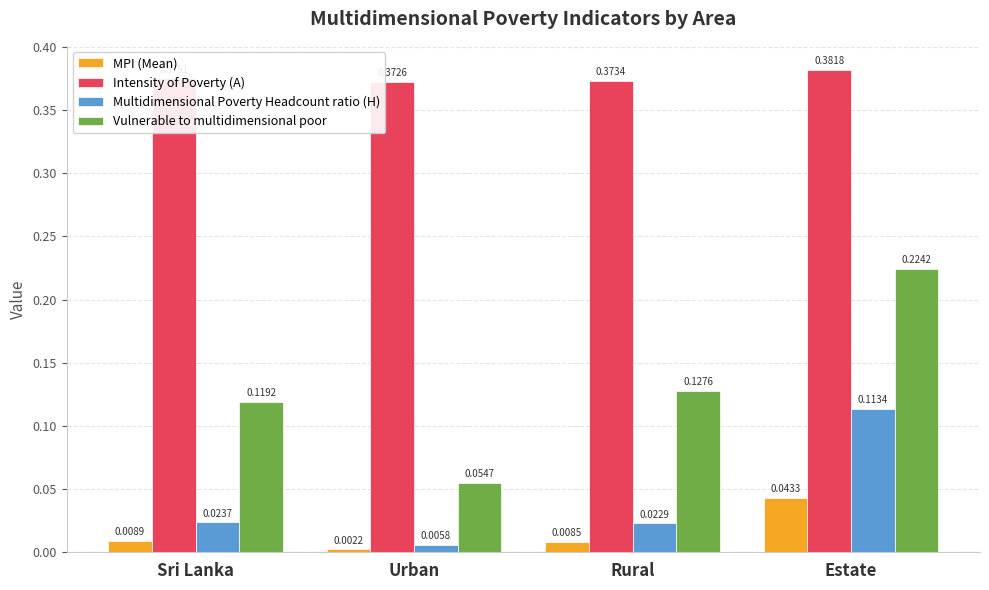

What are all the series names shown in the legend?

MPI (Mean), Intensity of Poverty (A), Multidimensional Poverty Headcount ratio (H), Vulnerable to multidimensional poor